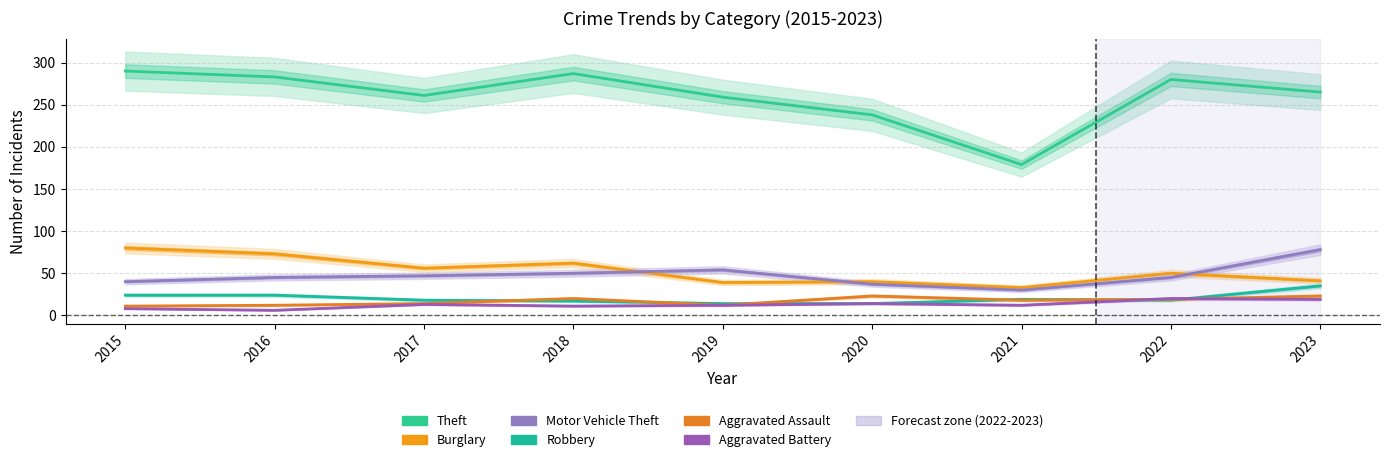

Reading left to right, list all the values displayed in this chart.

Theft: 290	283	261	287	259	238	179	280	265
Burglary: 80	73	56	62	39	40	33	50	41
Motor Vehicle Theft: 40	45	47	50	54	37	30	45	78
Robbery: 24	24	18	17	14	14	19	18	35
Aggravated Assault: 11	12	14	20	12	23	18	19	23
Aggravated Battery: 8	6	13	11	12	14	12	20	19